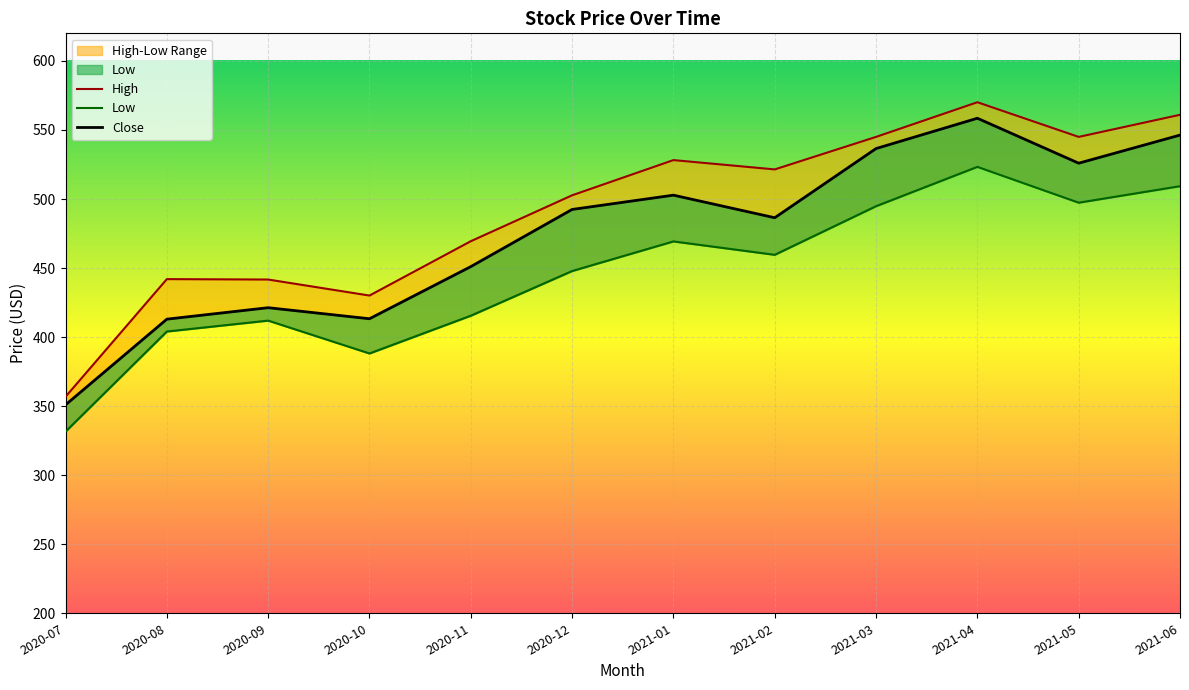

Which category has the highest value in the Close series?

2021-04